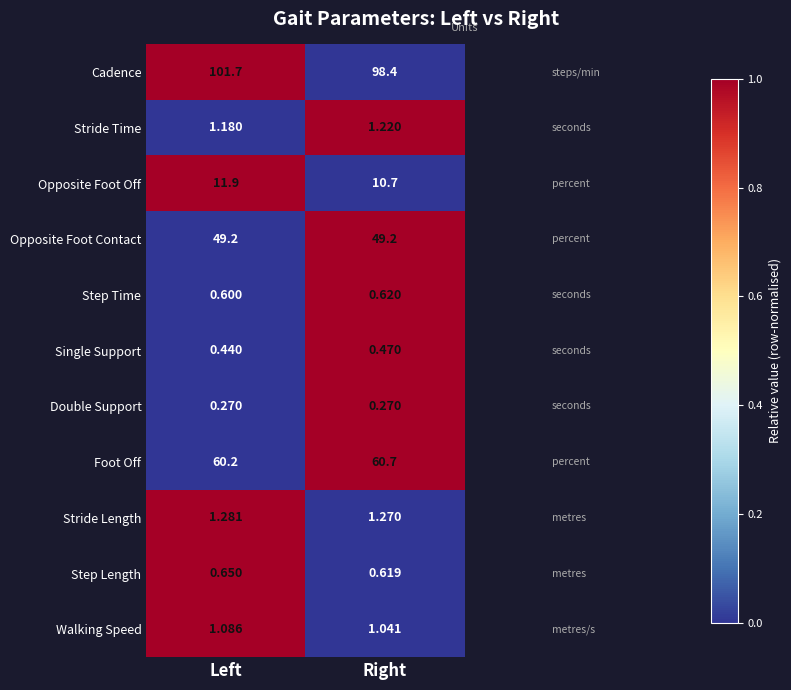

List the series in order of their peak value, highest first.

Cadence, Foot Off, Opposite Foot Contact, Opposite Foot Off, Stride Length, Stride Time, Walking Speed, Step Length, Step Time, Single Support, Double Support